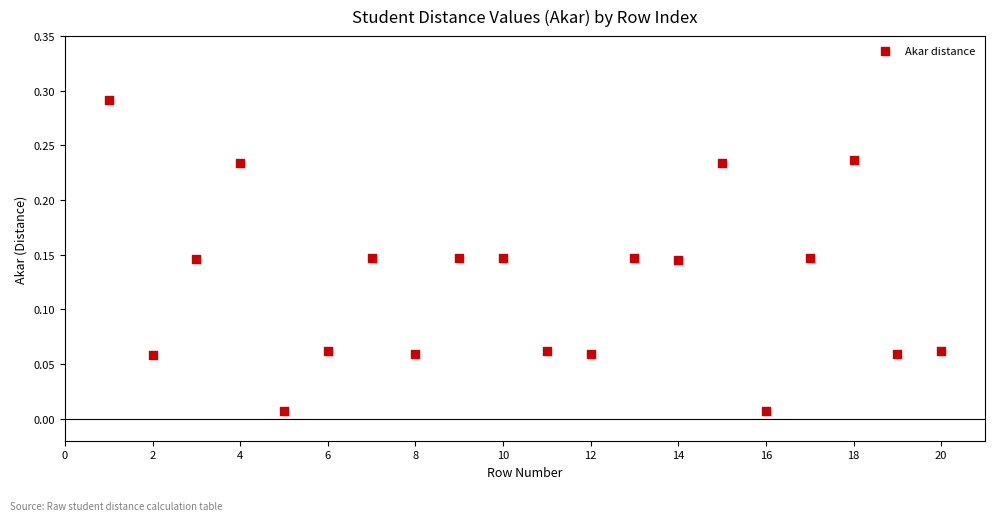

How many data points are displayed?

20